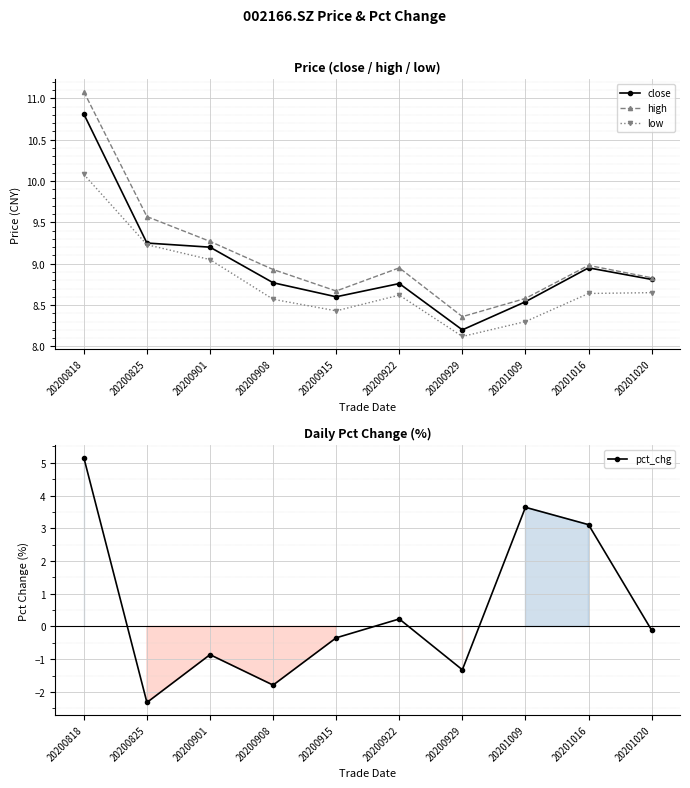

True or false: pct_chg has a value of -1.3 at 20200929.

True